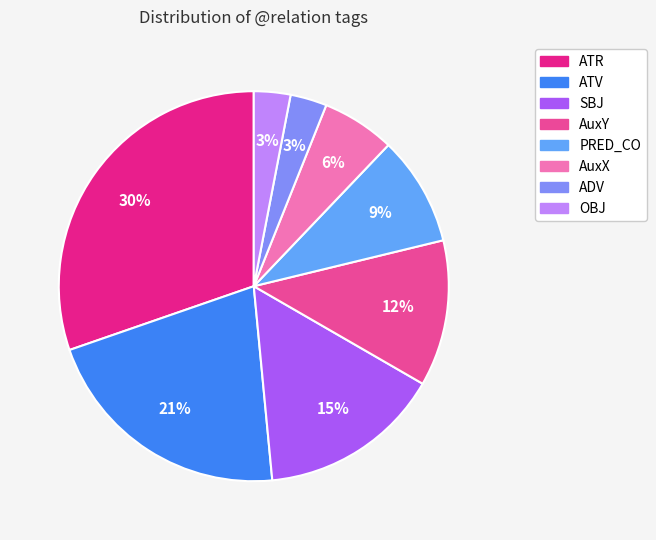

The OBJ slice represents 3% of the pie. True or false?

True